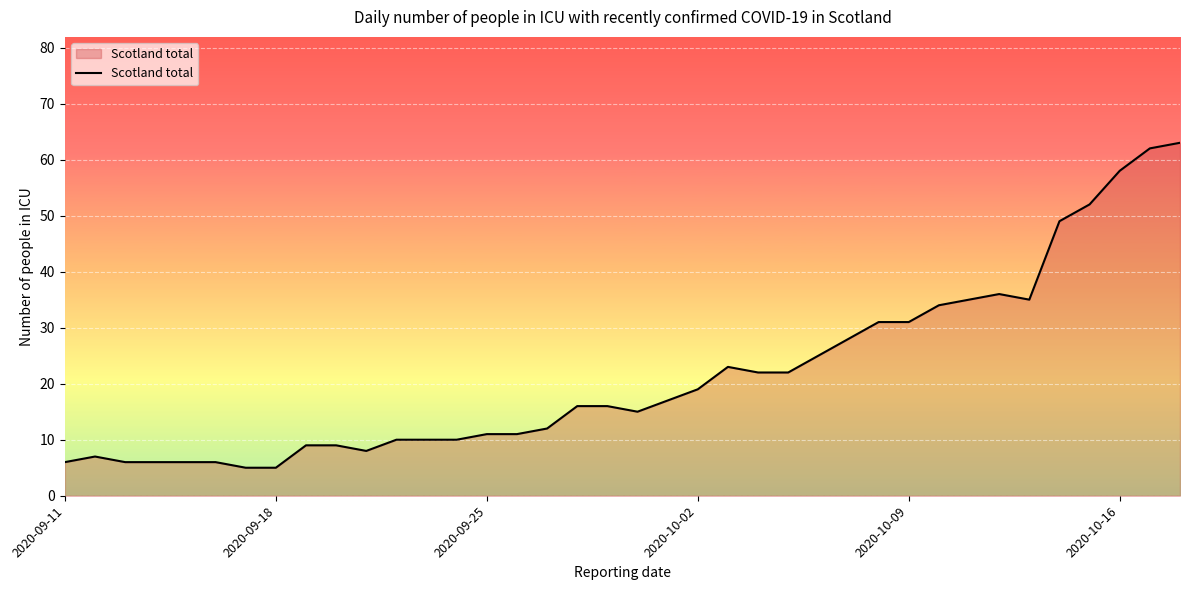

What is the minimum value shown in the chart?

5